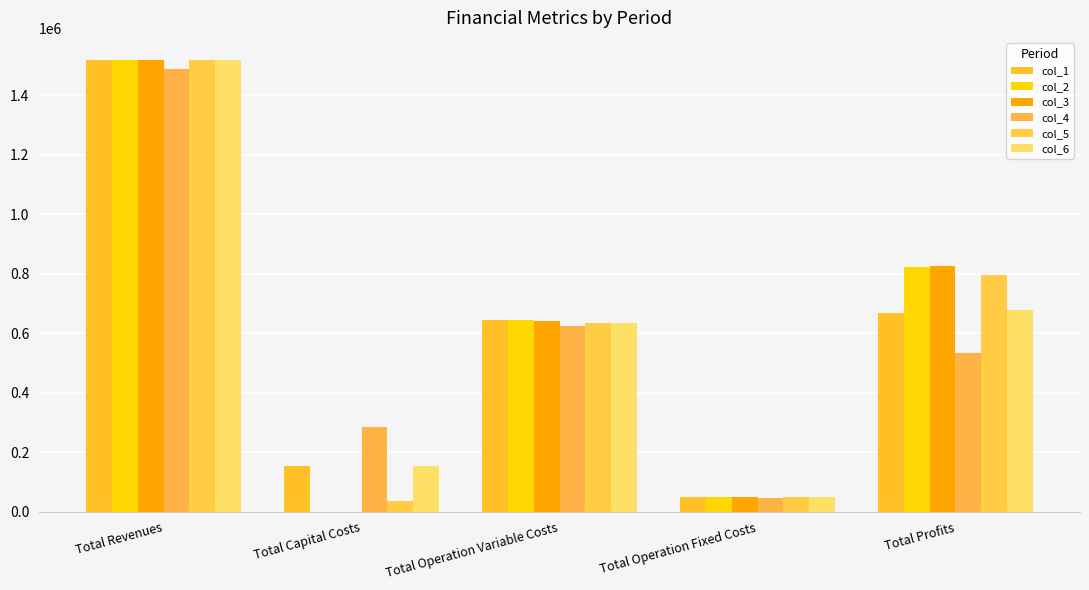

Which label corresponds to the largest value in the chart?

Total Revenues